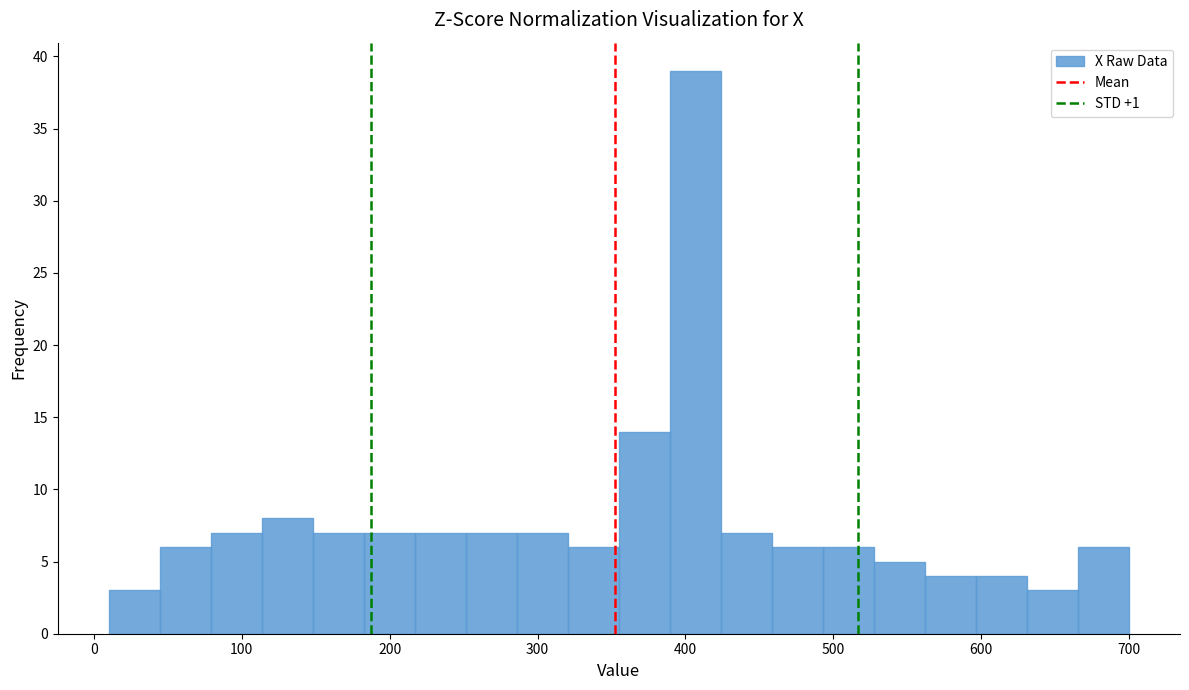

Read against the x-axis, roughly where is the centre of the tallest bar?

410